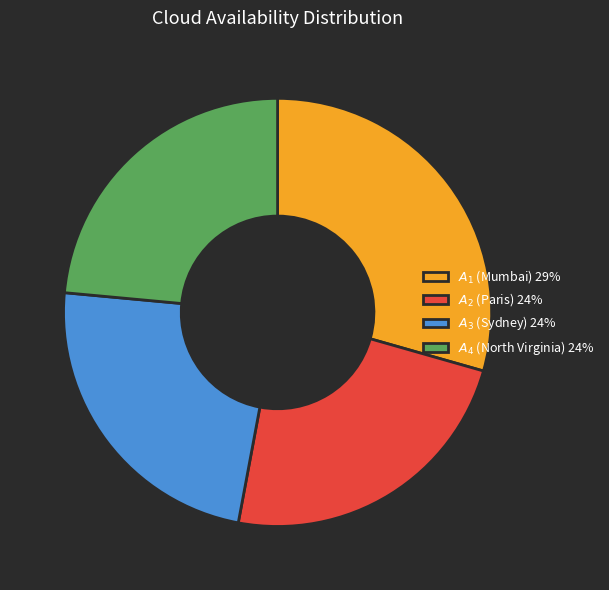

Does any single category account for the majority?

No